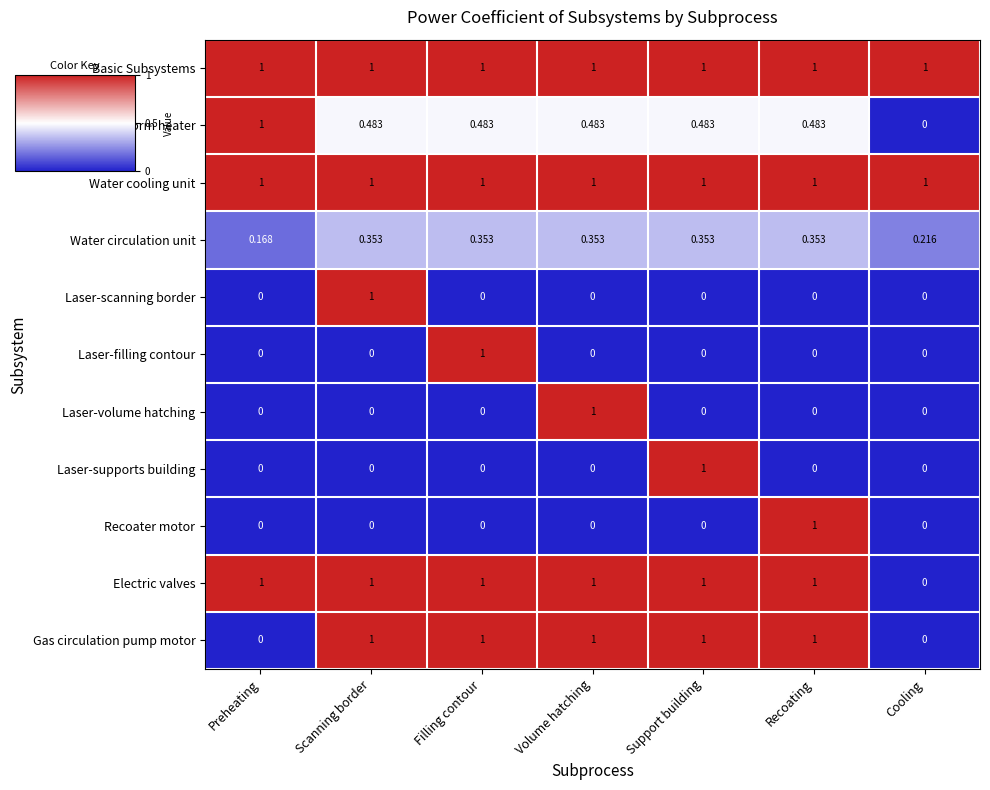

Which category has the highest value in the Platform heater series?

Preheating